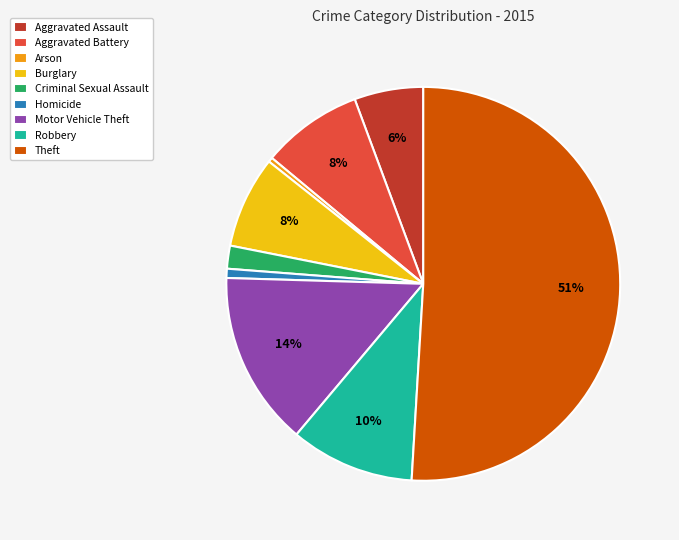

Do Aggravated Battery and Arson together represent more than half of the pie?

No